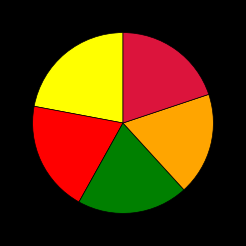

Does any single category account for the majority?

No